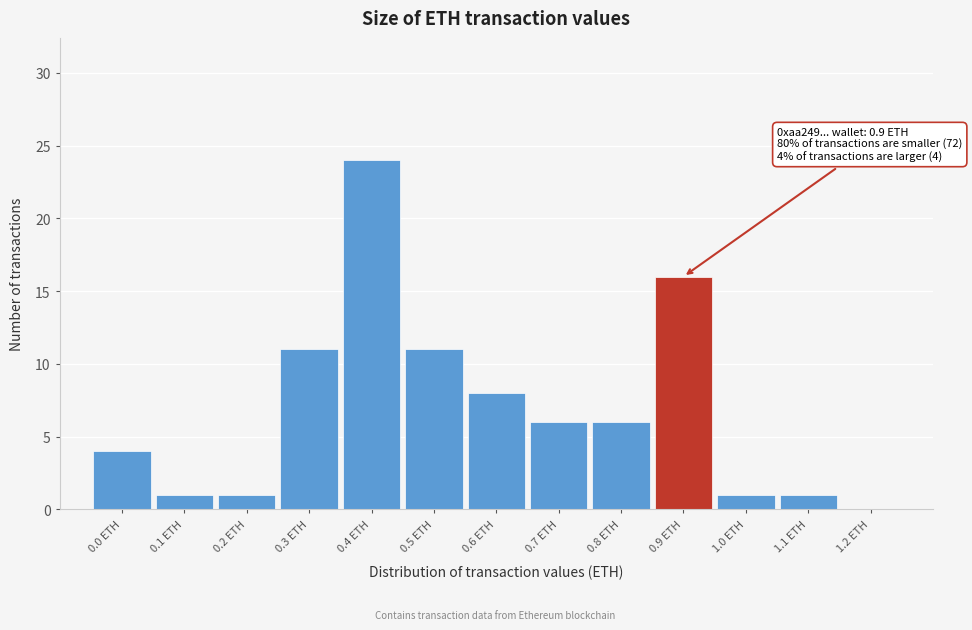

Reading right to left, transcribe all the data shown in this chart.

1.2 ETH=0	1.1 ETH=1	1.0 ETH=1	0.9 ETH=16	0.8 ETH=6	0.7 ETH=6	0.6 ETH=8	0.5 ETH=11	0.4 ETH=24	0.3 ETH=11	0.2 ETH=1	0.1 ETH=1	0.0 ETH=4